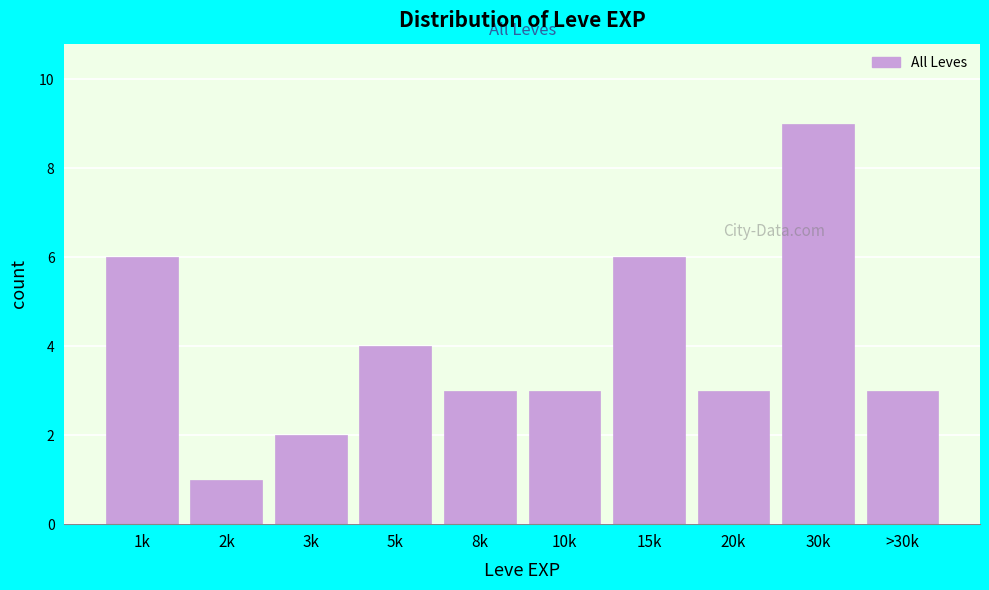

Reading left to right, what are all the values shown in this chart?

1k=6	2k=1	3k=2	5k=4	8k=3	10k=3	15k=6	20k=3	30k=9	>30k=3